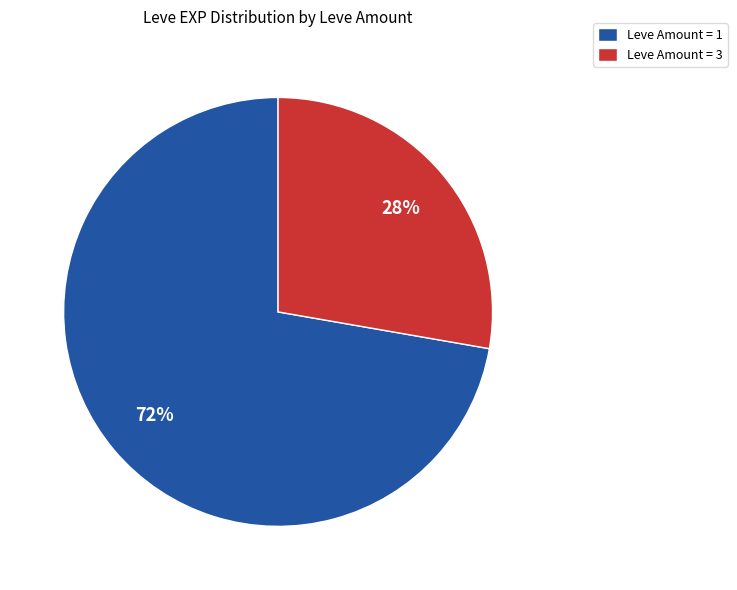

How many slices are in this pie chart?

2